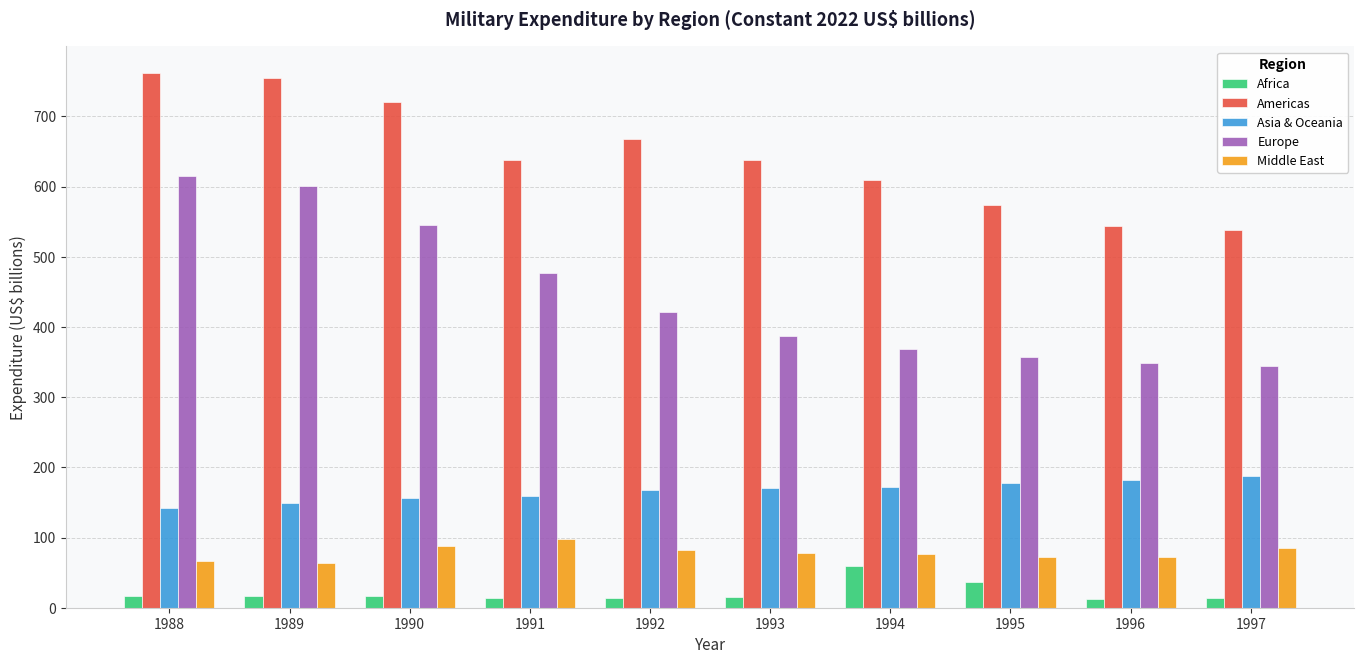

True or false: Asia & Oceania has a value of 172.2 at 1994.

True